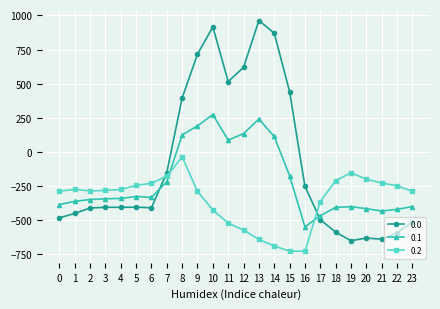

How many values in the 0.0 series are below -404?

13